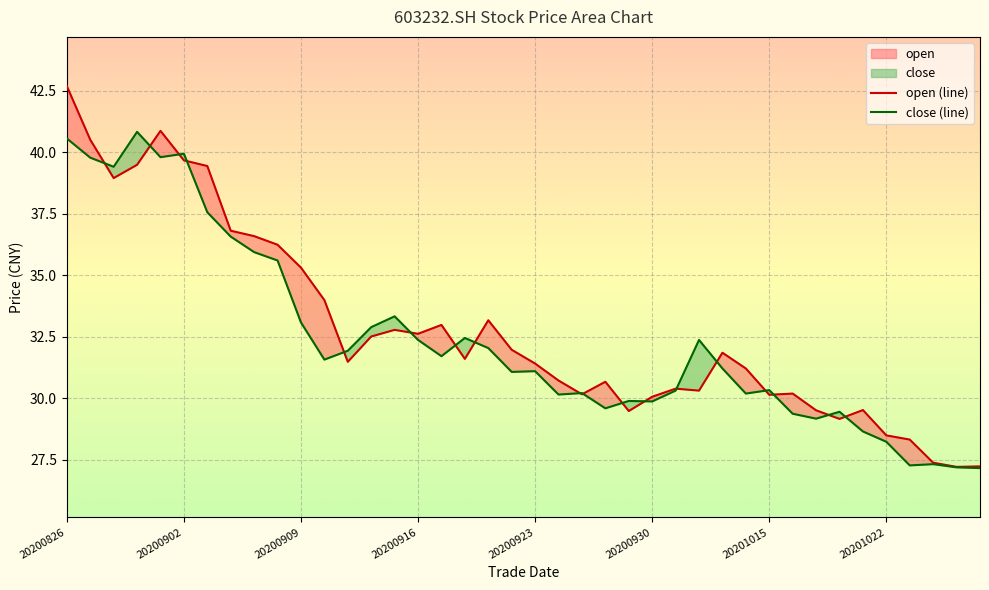

What is the sum of the close (line) values at 14 and 22?

63.5